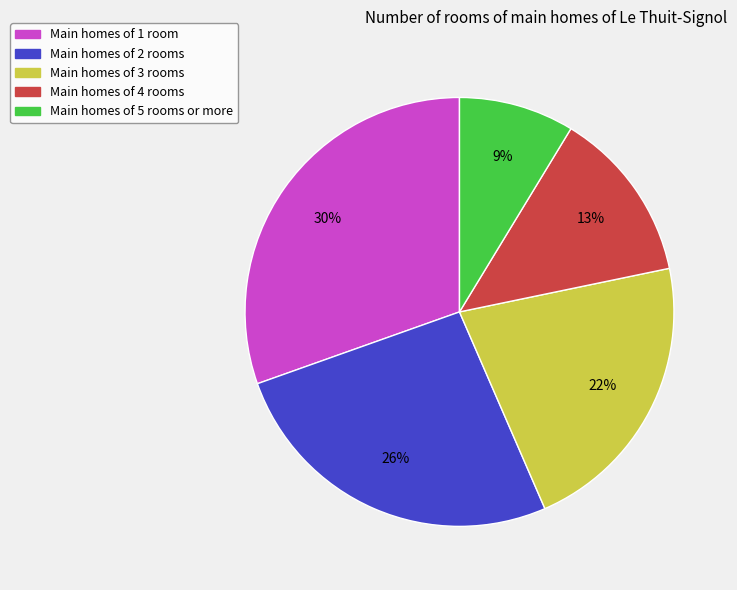

Does any single category account for the majority?

No